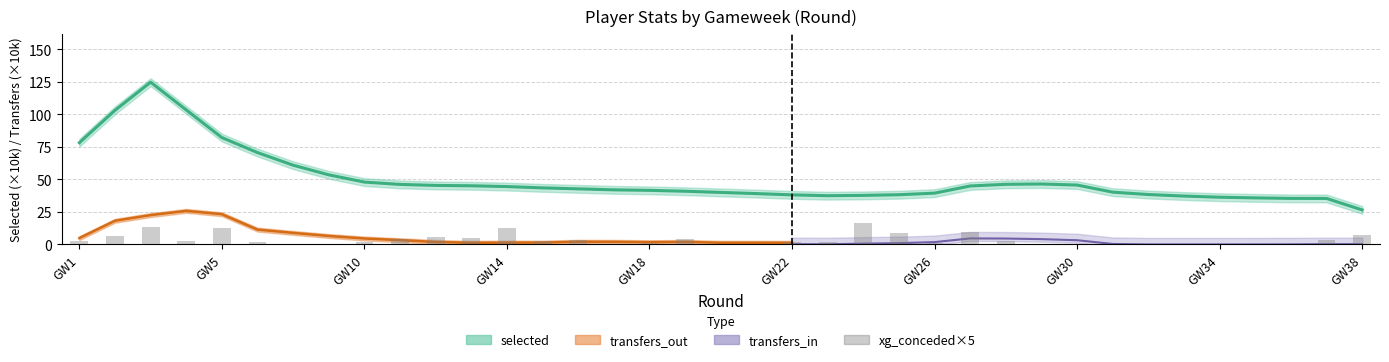

Which has a higher value, 12 or 15?

12